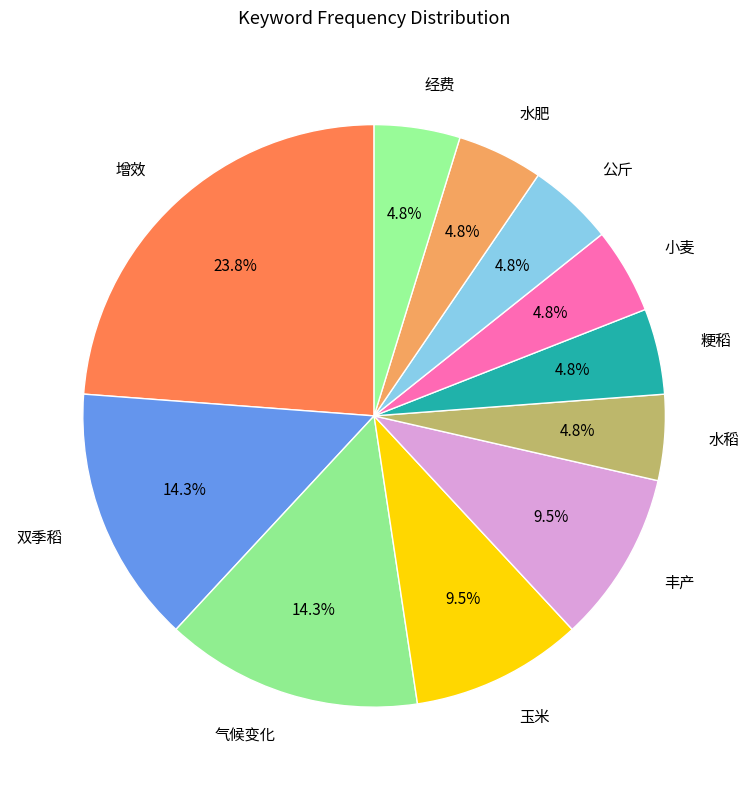

What is the ratio of the value at 玉米 to the value at 水肥?

2.0